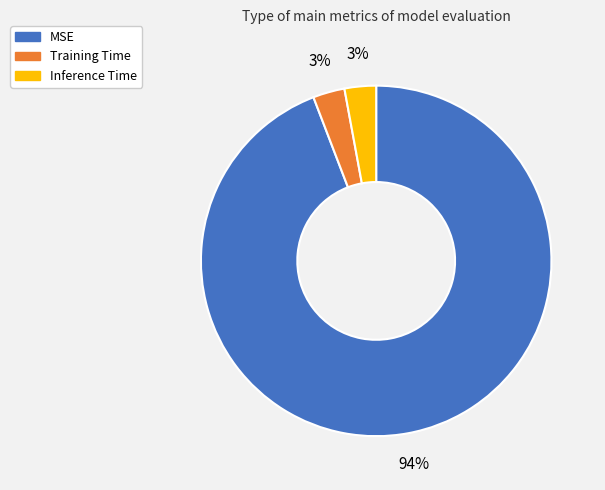

To the nearest percent, what is the average slice percentage?

33%